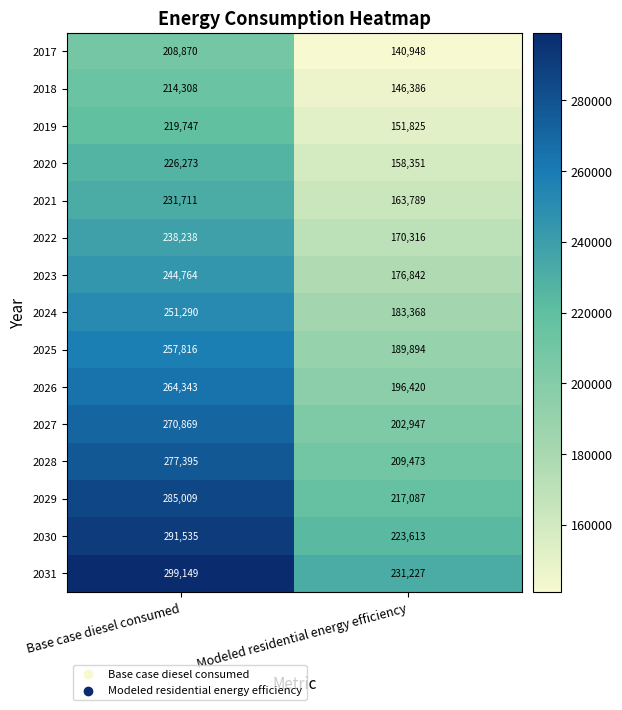

Reading left to right, what are all the values shown in this chart?

2017: 208870	140948
2018: 214308	146386
2019: 219747	151825
2020: 226273	158351
2021: 231711	163789
2022: 238238	170316
2023: 244764	176842
2024: 251290	183368
2025: 257816	189894
2026: 264343	196420
2027: 270869	202947
2028: 277395	209473
2029: 285009	217087
2030: 291535	223613
2031: 299149	231227